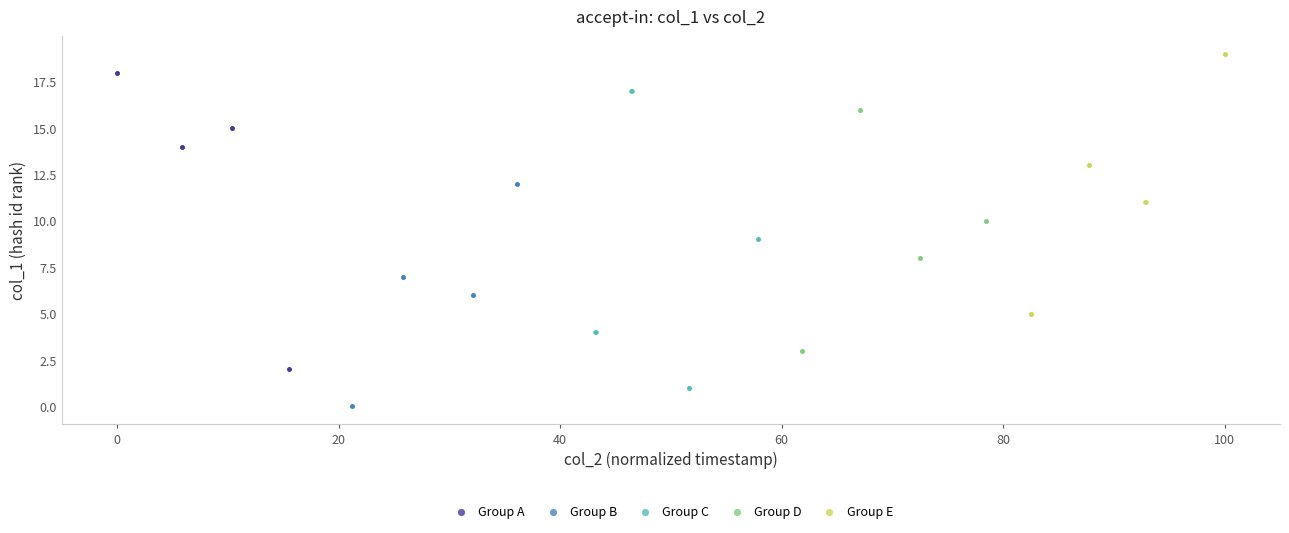

Which series contains the lowest Y value?

Group B